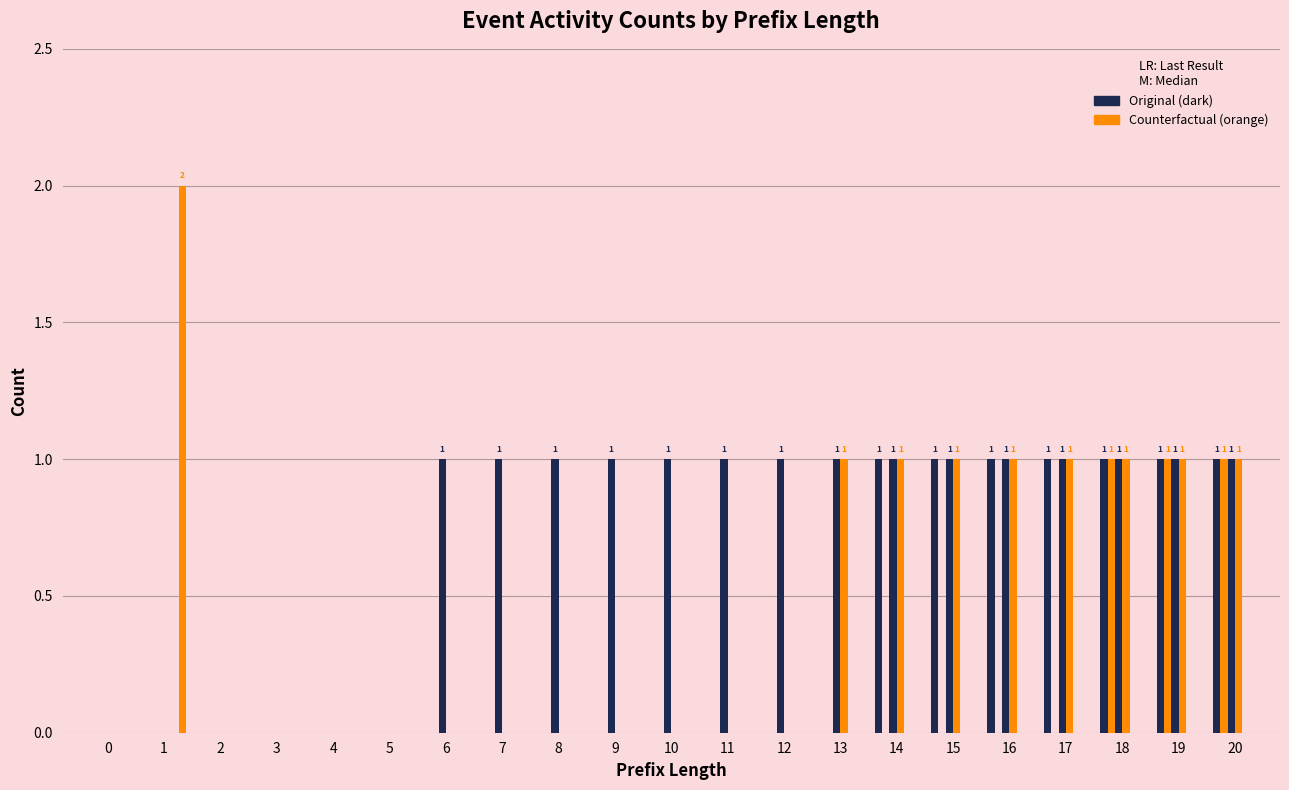

How many groups of bars are there?

21